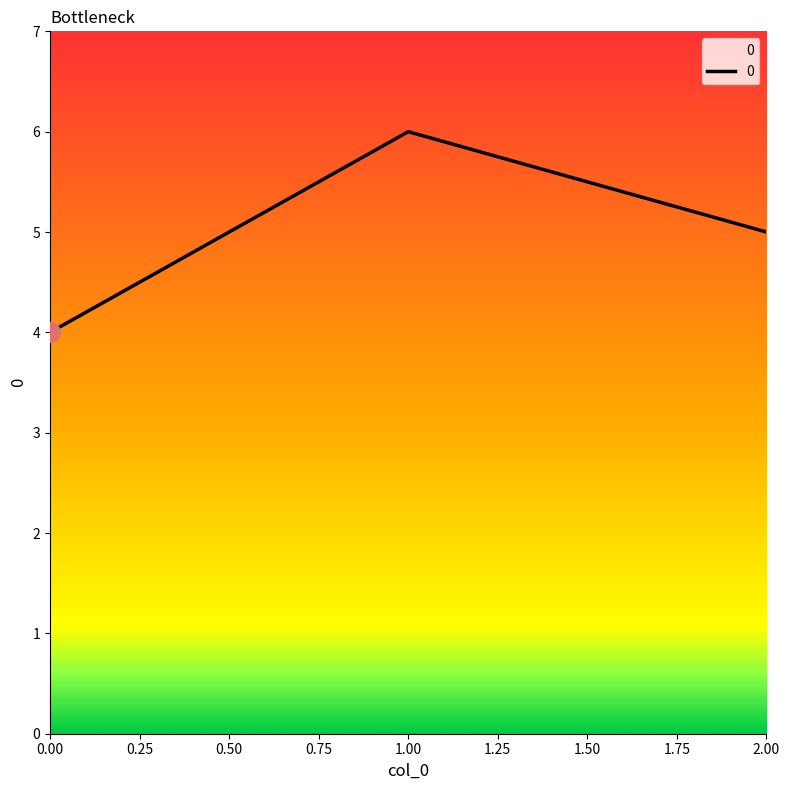

Is it true that the value at 1.00 is 6?

True